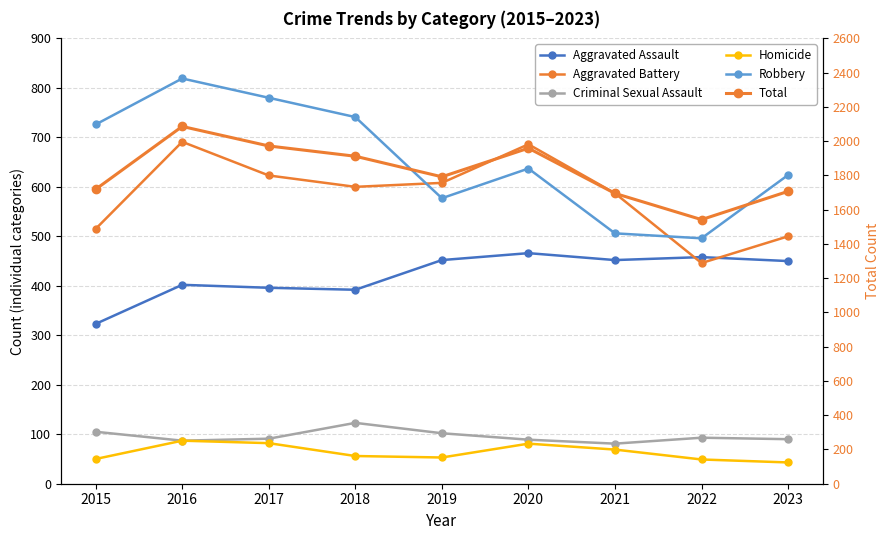

What is the average value of the Aggravated Battery series?

584